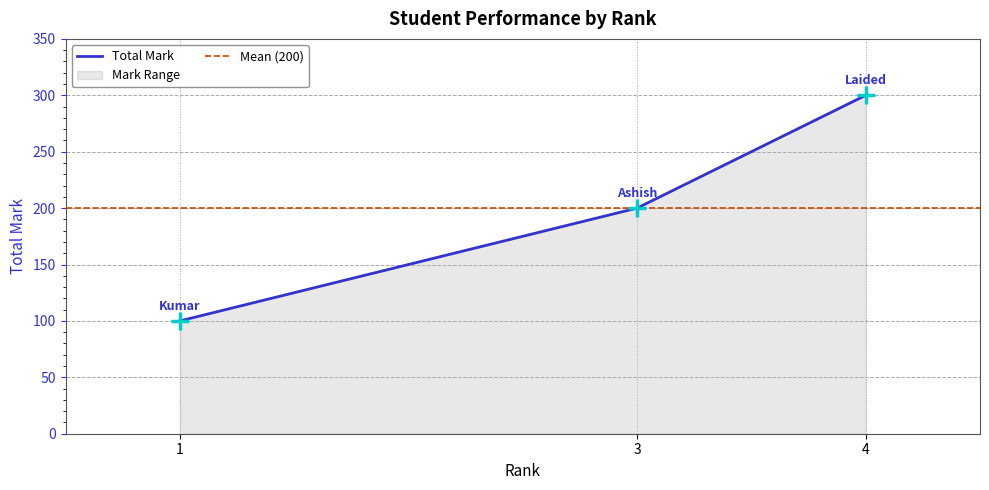

What is the ratio of the value at 4 to the value at 3?

1.5